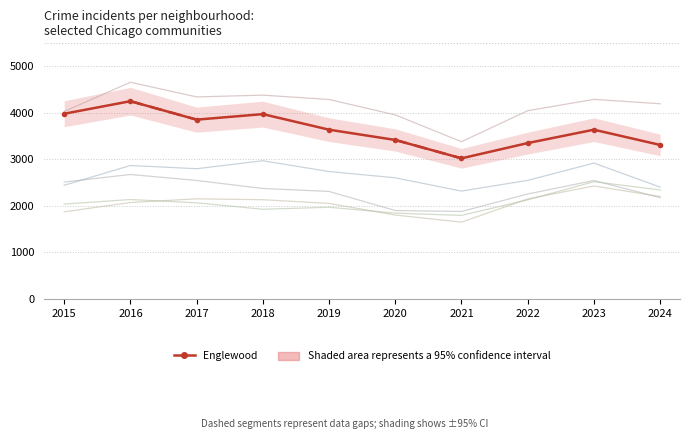

Does the chart display data point markers on the line(s)?

No